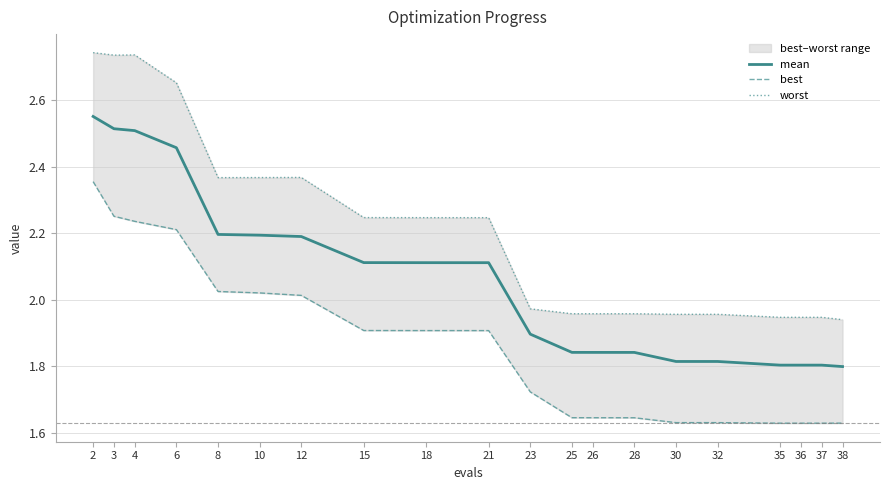

Rank the series by their average value, from highest to lowest.

worst, mean, best